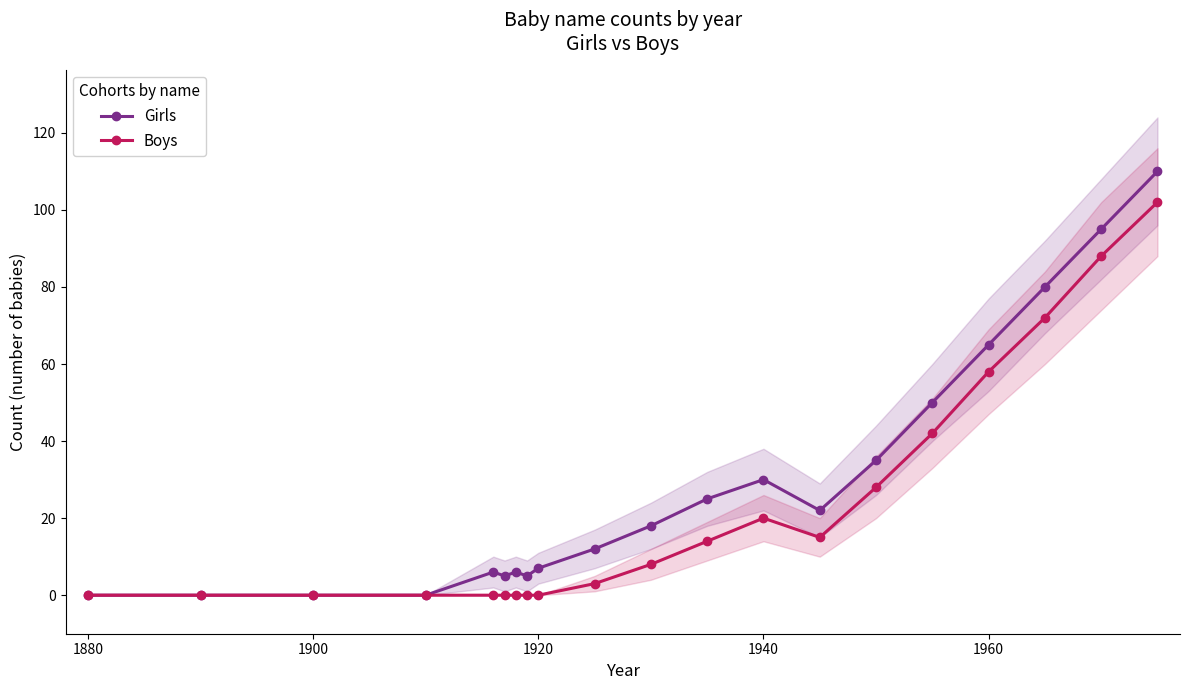

True or false: Girls has more than 1 interior local peaks.

True